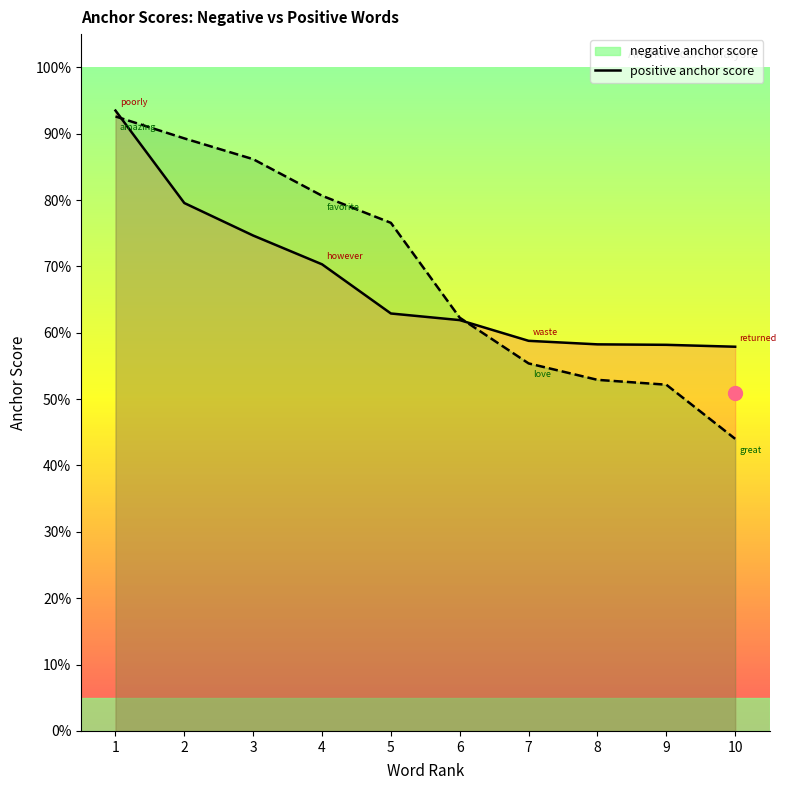

At which category is the sum across all series the highest?

1